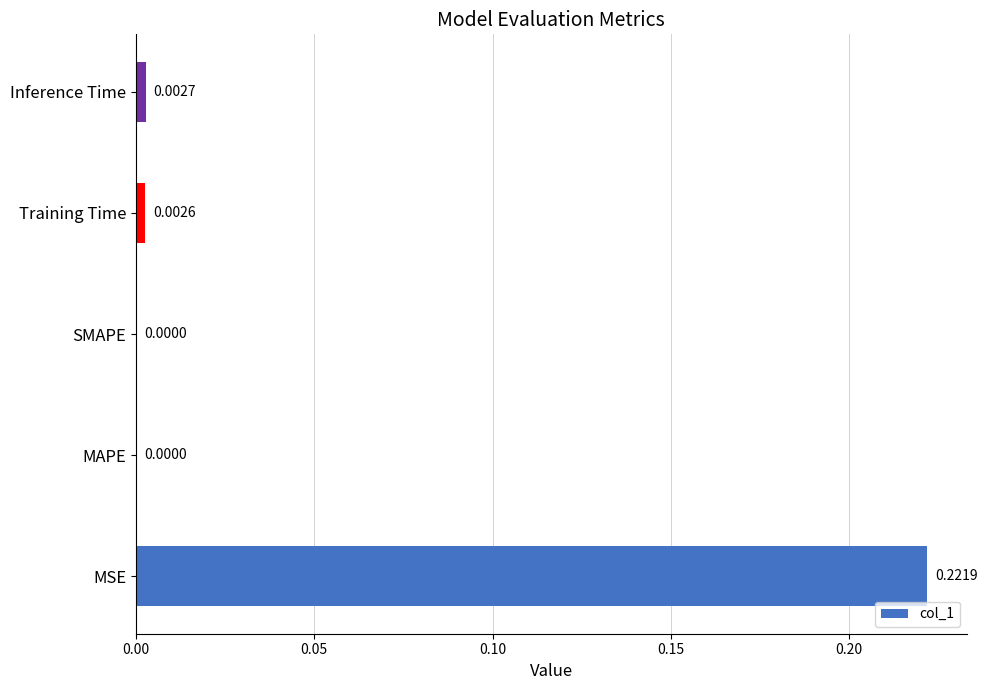

Between MAPE and MSE, which is larger?

MSE